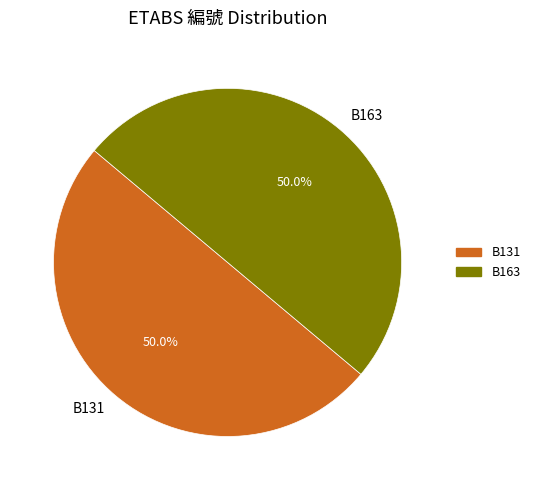

What portion of the pie excludes B163?

50.0%